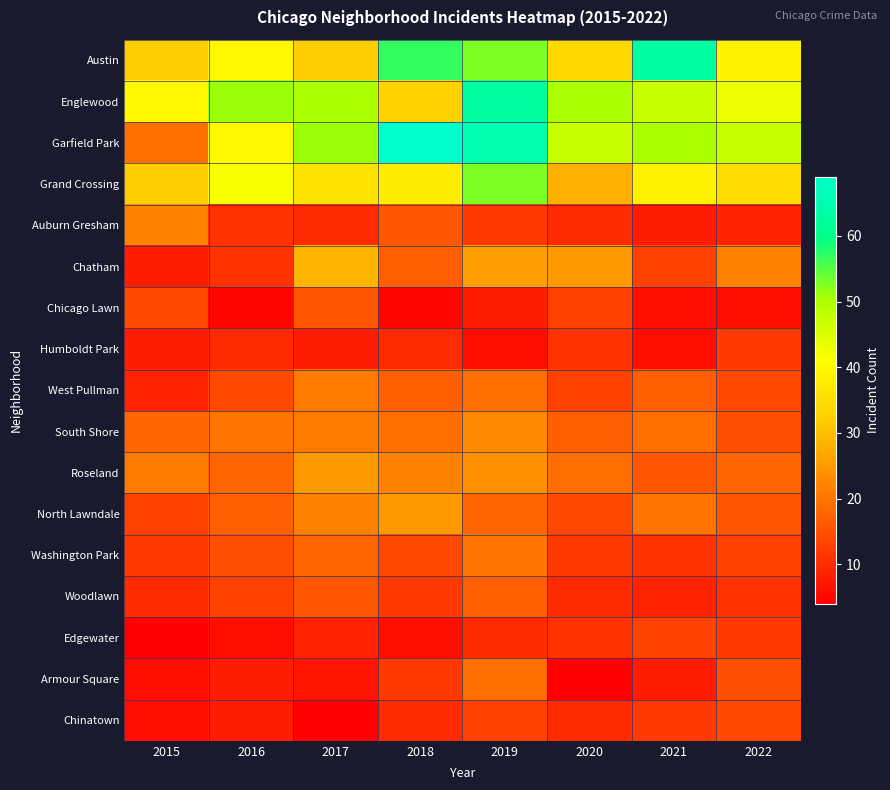

At which category is the sum across all series the highest?

2019